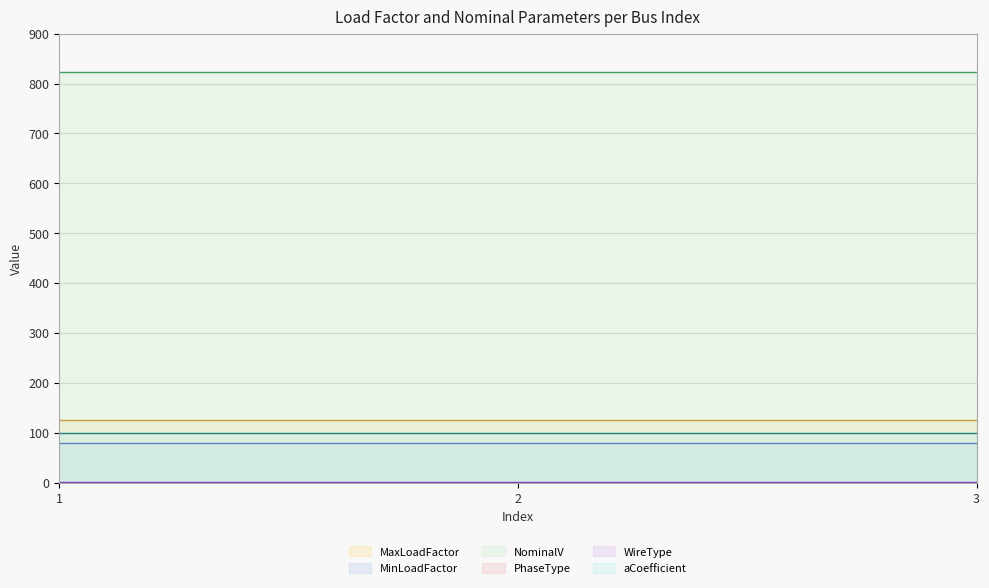

Which category has the highest value across all series?

1